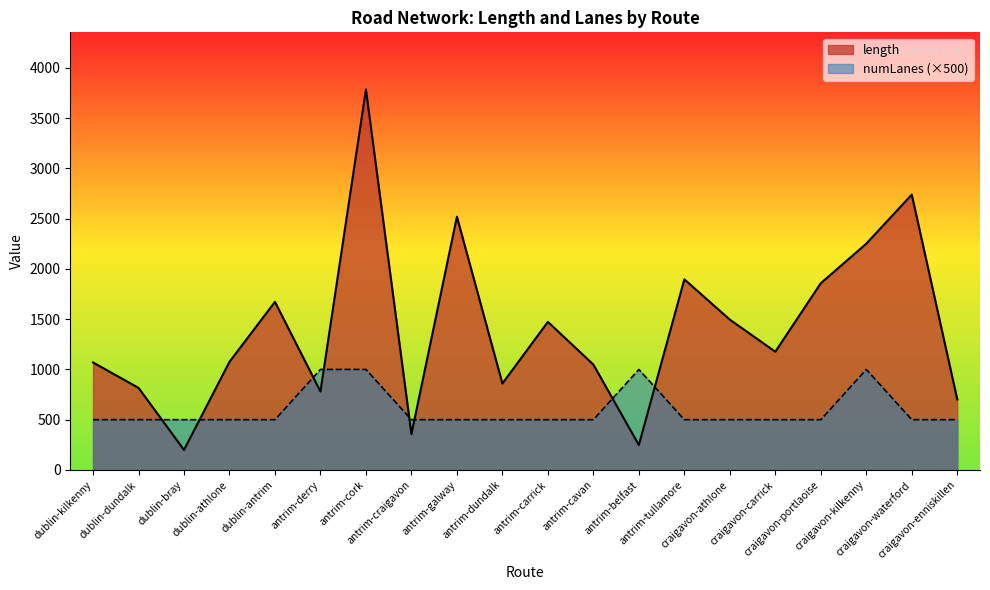

What is the label of the 8th point from the right?

antrim-belfast